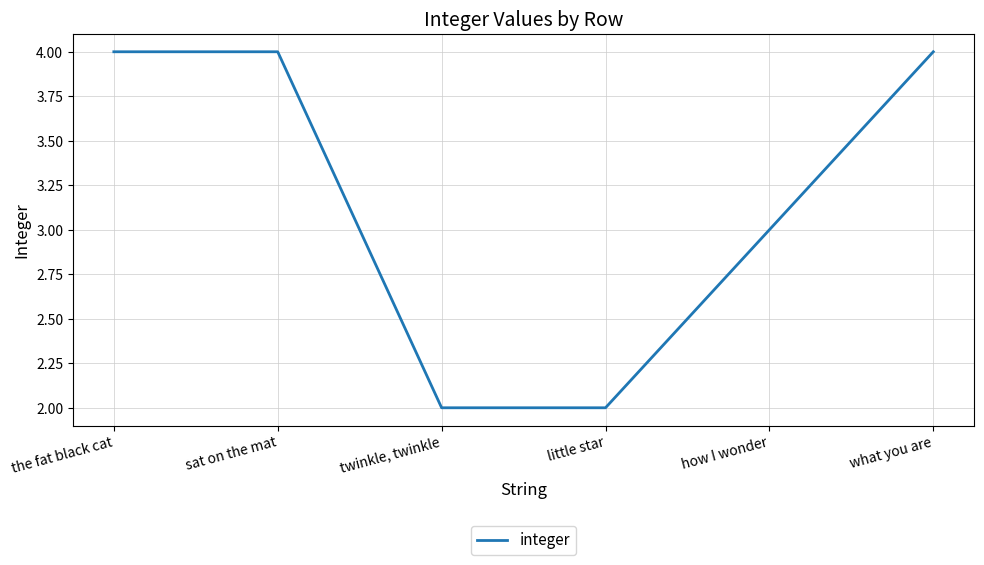

What is the minimum value shown in the chart?

2